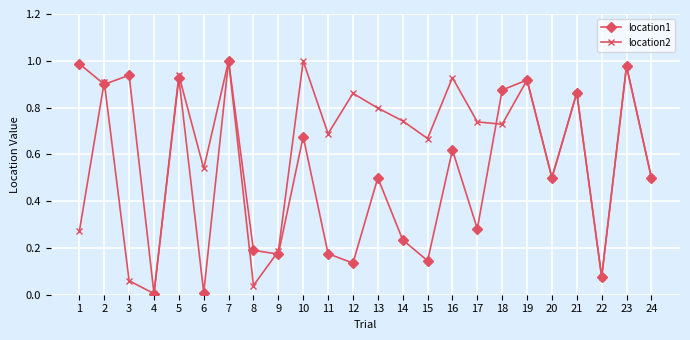

Which series changed the most between 13 and 23?

location1